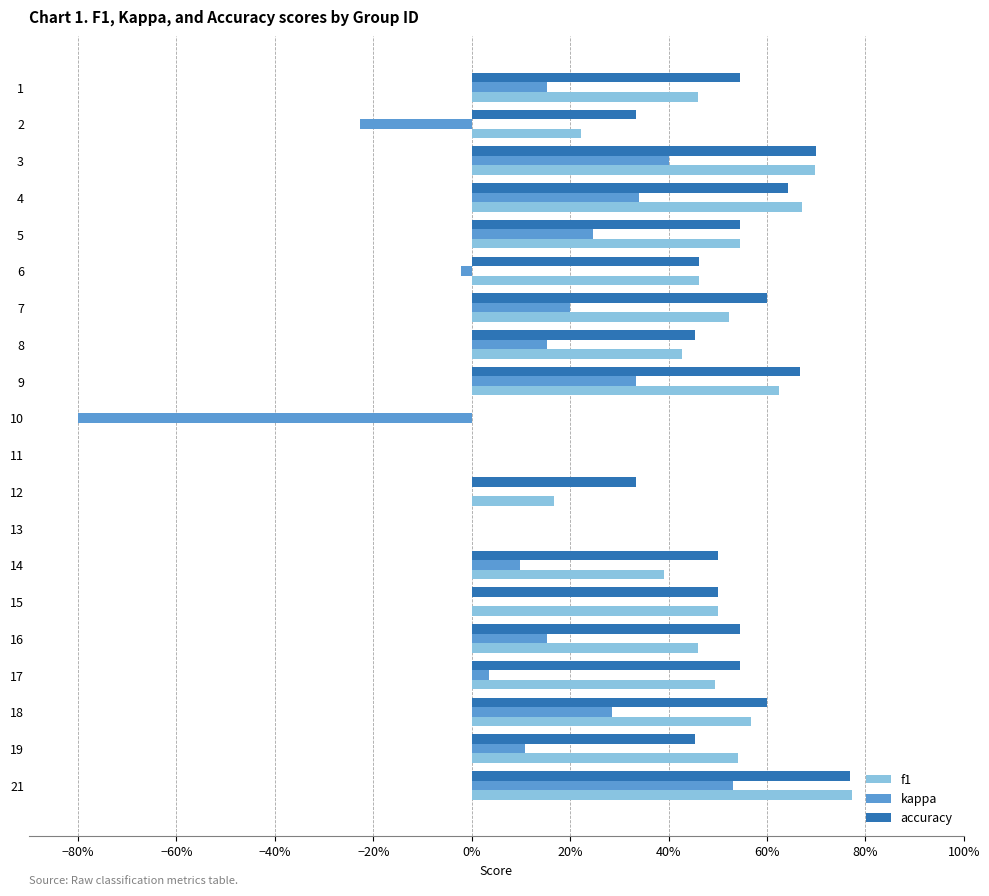

List the series in order of their peak value, lowest first.

kappa, accuracy, f1